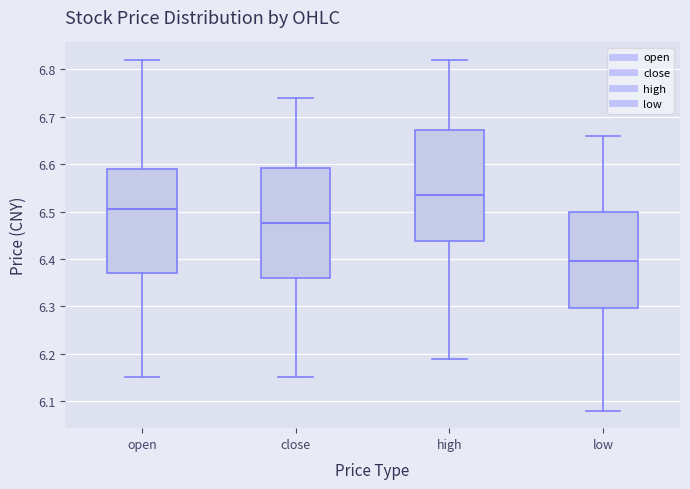

Where is the lower edge of the box for high on the y-axis? The values are not printed on the chart, so give them approximately, as read against the axis.

6.44